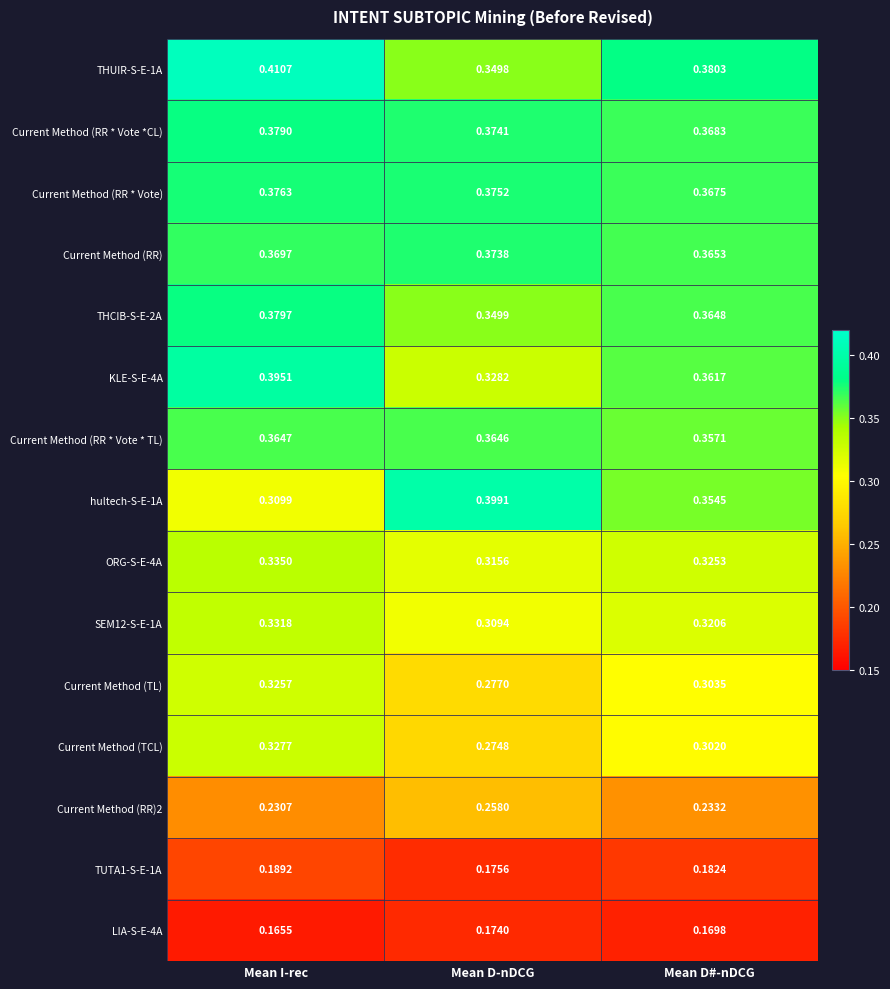

At which label does KLE-S-E-4A reach its minimum?

Mean D-nDCG